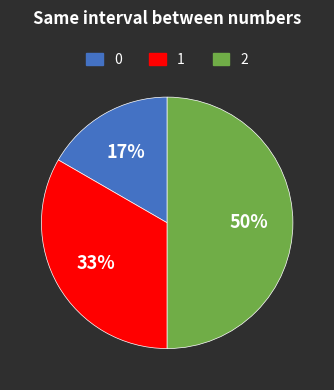

Count the number of slices in the pie.

3